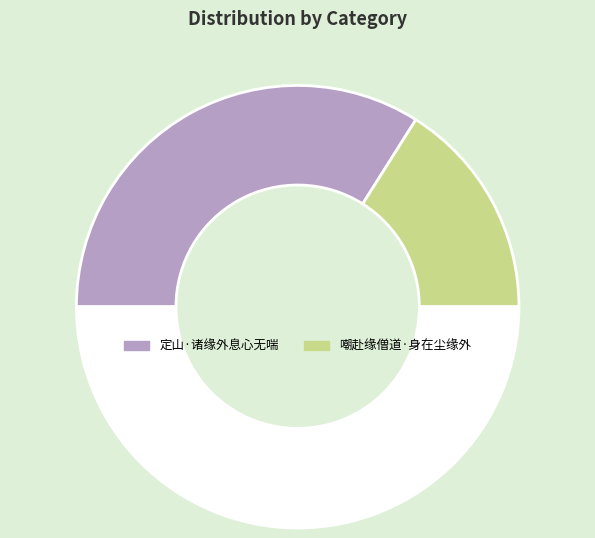

Rank the categories by value from lowest to highest.

嘲赴缘僧道·身在尘缘外, 定山·诸缘外息心无喘